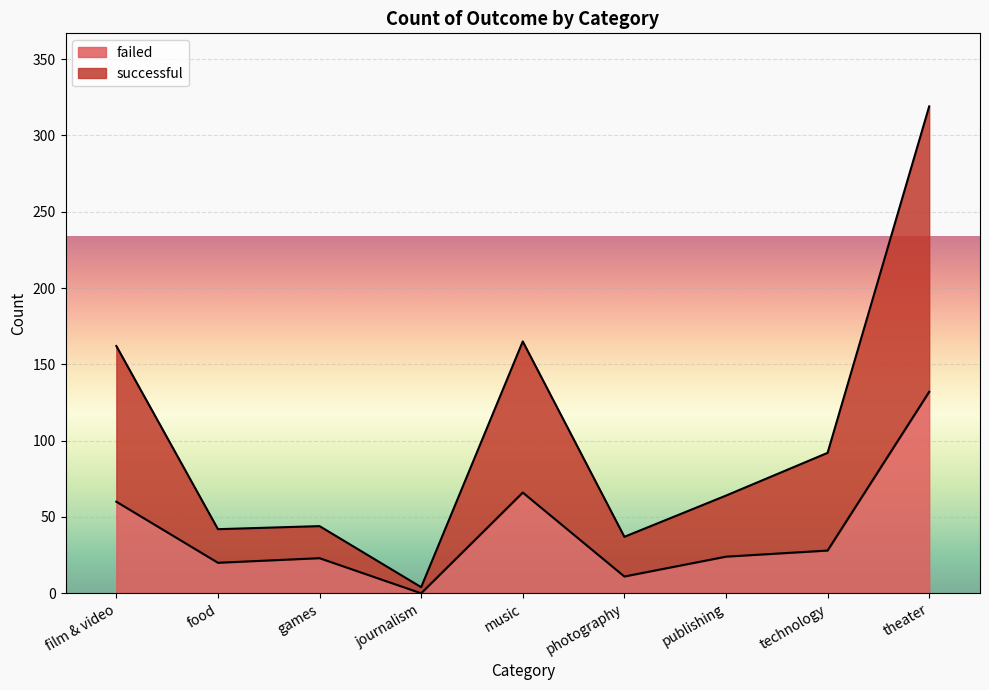

Where is the first local minimum for failed?

food